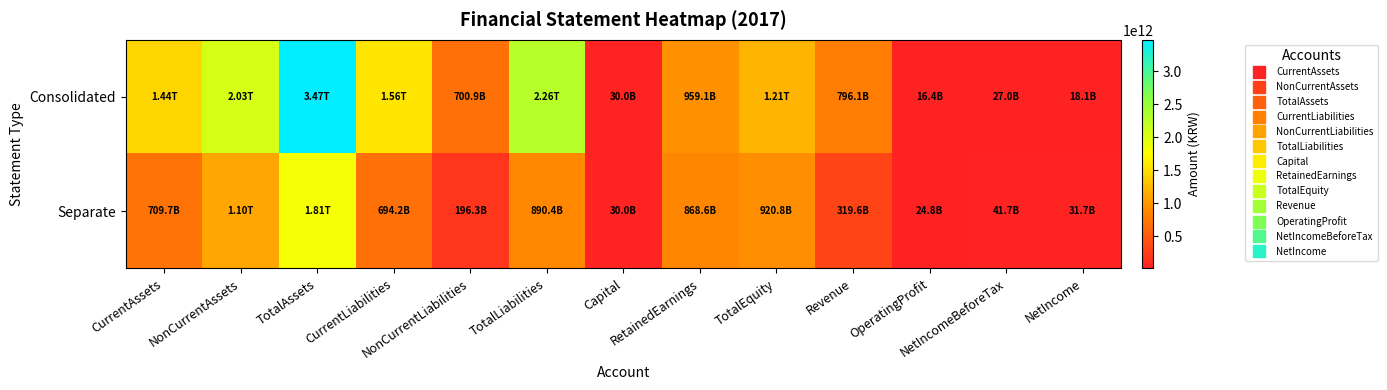

Rank the series by their maximum value, from highest to lowest.

Consolidated, Separate